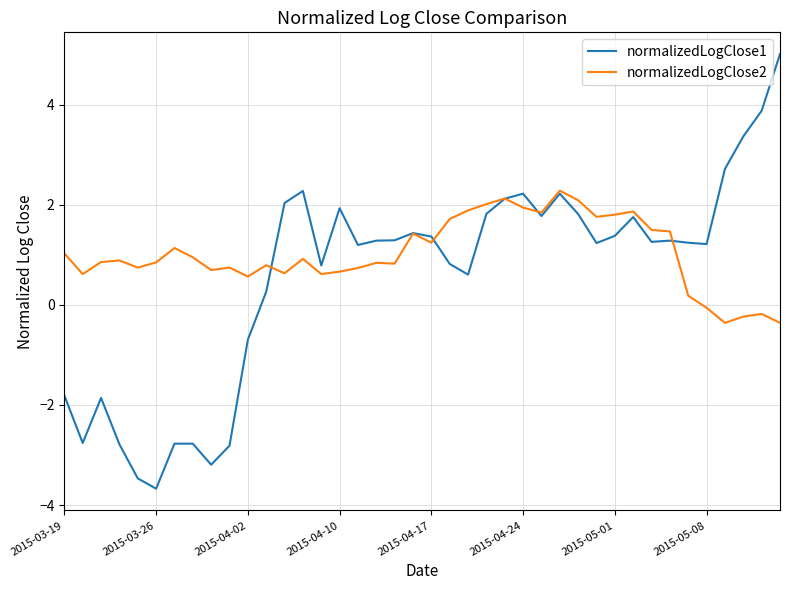

What is the difference between the maximum and minimum values in the normalizedLogClose2 series?

2.6